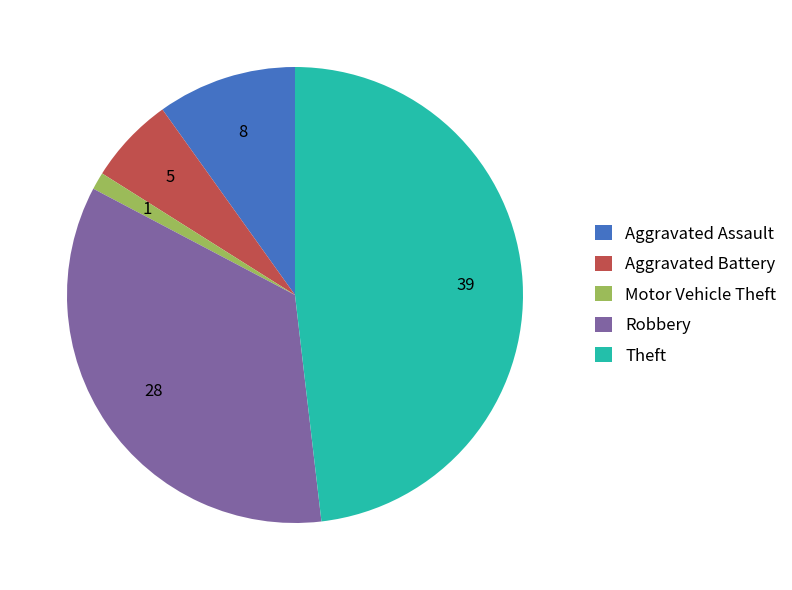

Is Aggravated Battery the majority of the pie?

No